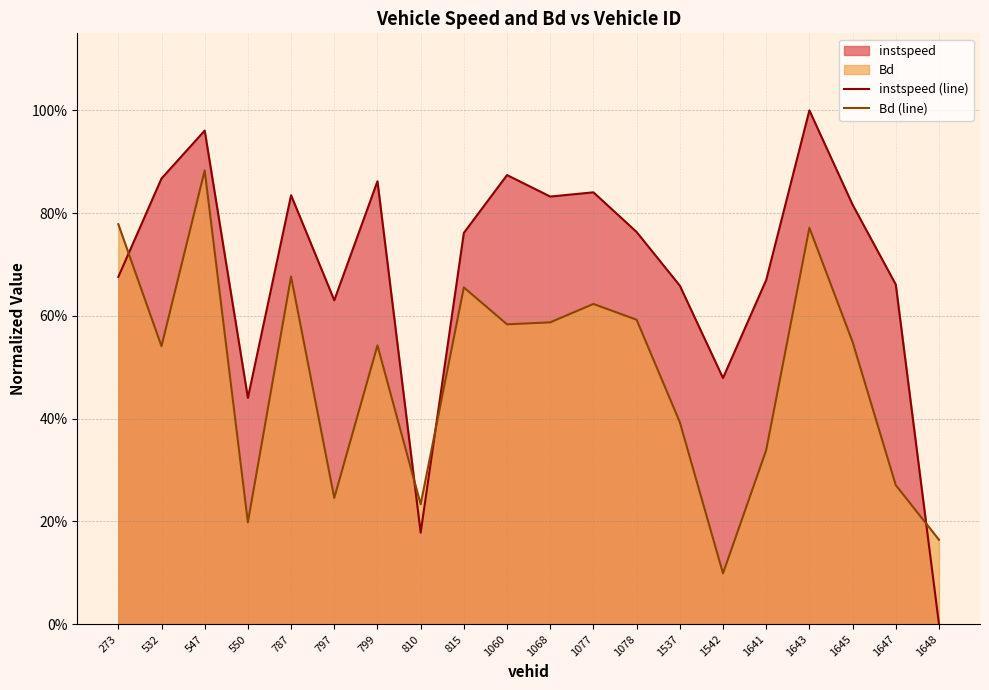

Where is Bd (line) nearest to the value 0?

1542